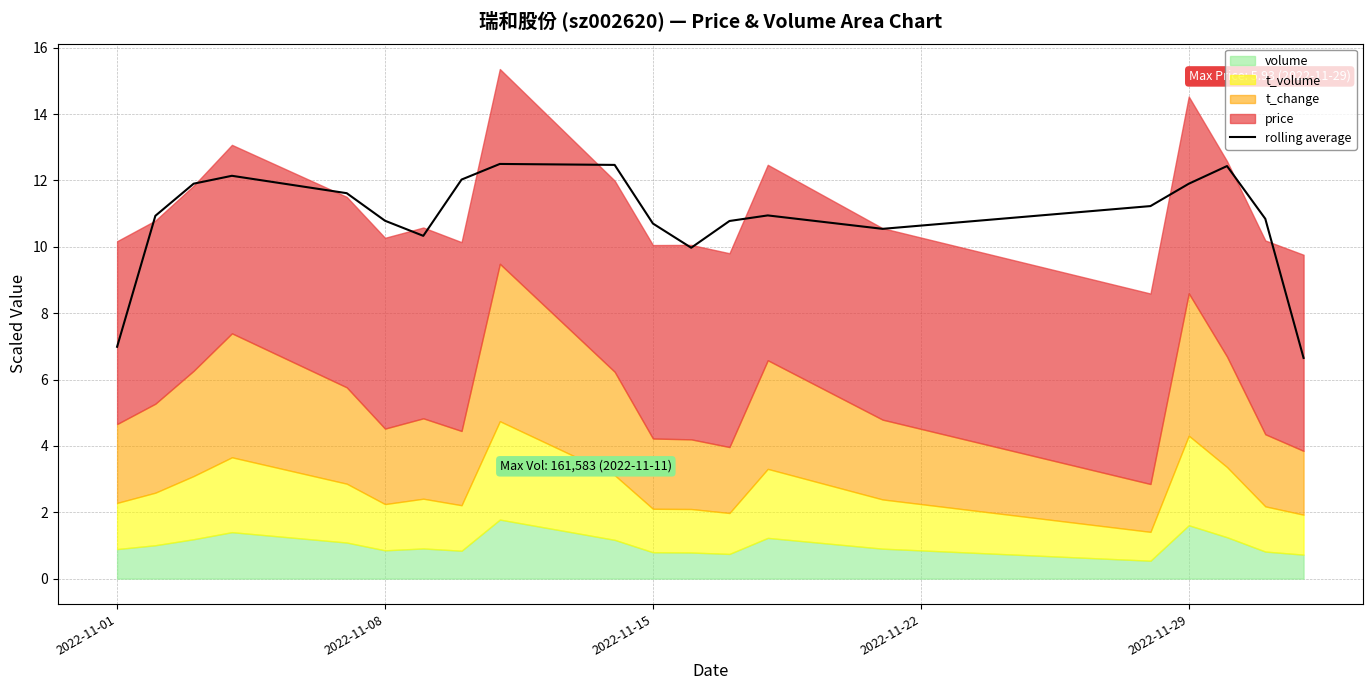

The value of rolling average at 2022-11-01 is 7.0. True or false?

True